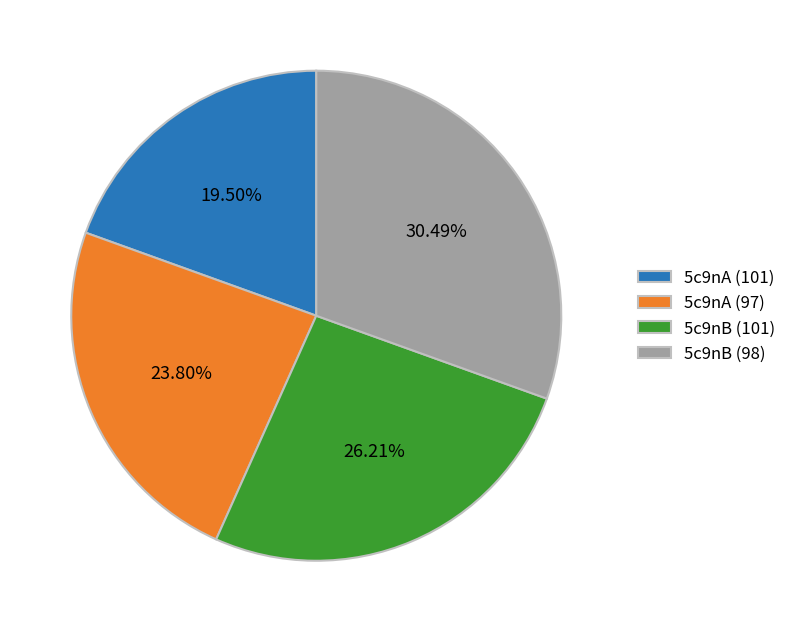

Do 5c9nB (101) and 5c9nA (97) together represent more than half of the pie?

Yes